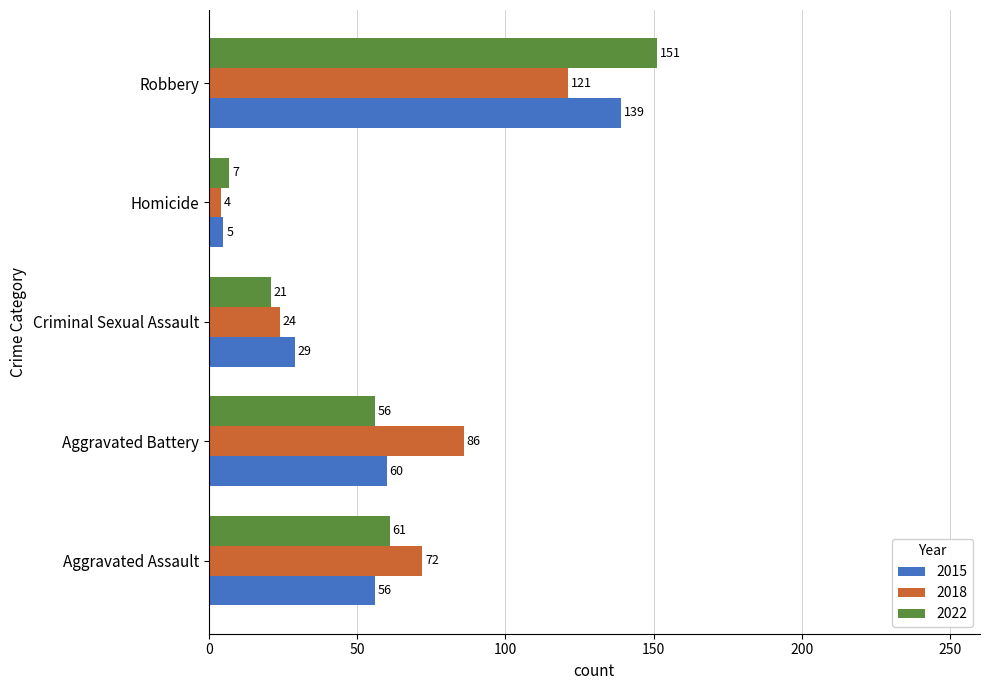

What is the total value across all series at Homicide?

16